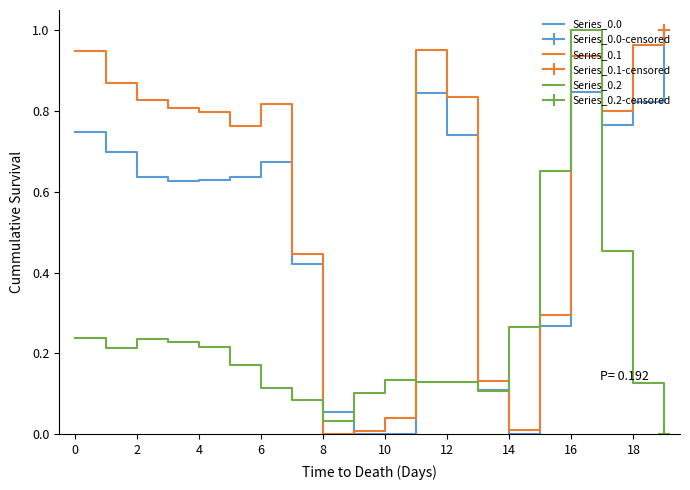

What is the difference between the maximum and minimum values in the Series_0.2 series?

1.0